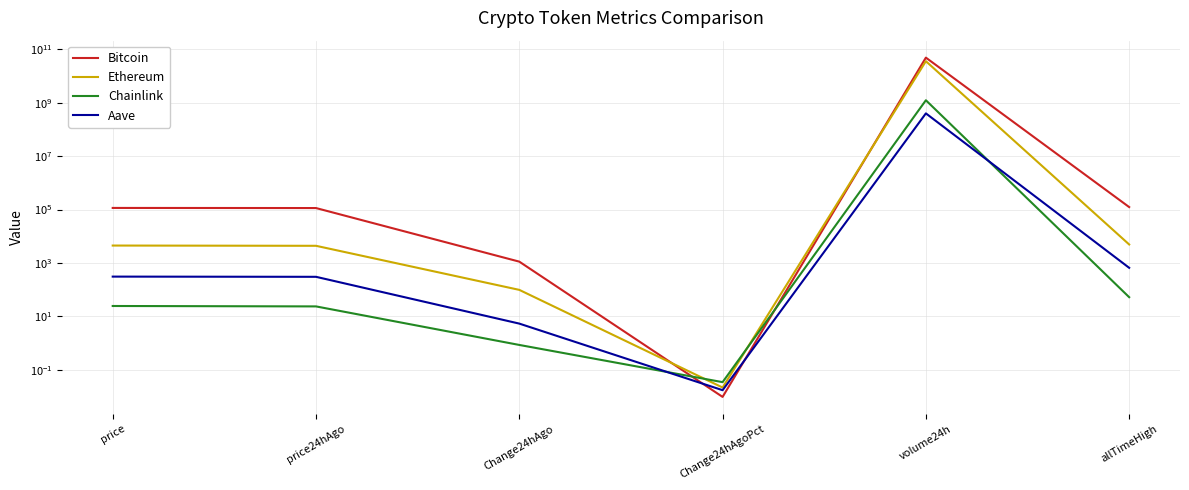

List the labels in order of Ethereum value, smallest first.

Change24hAgoPct, Change24hAgo, price24hAgo, price, allTimeHigh, volume24h